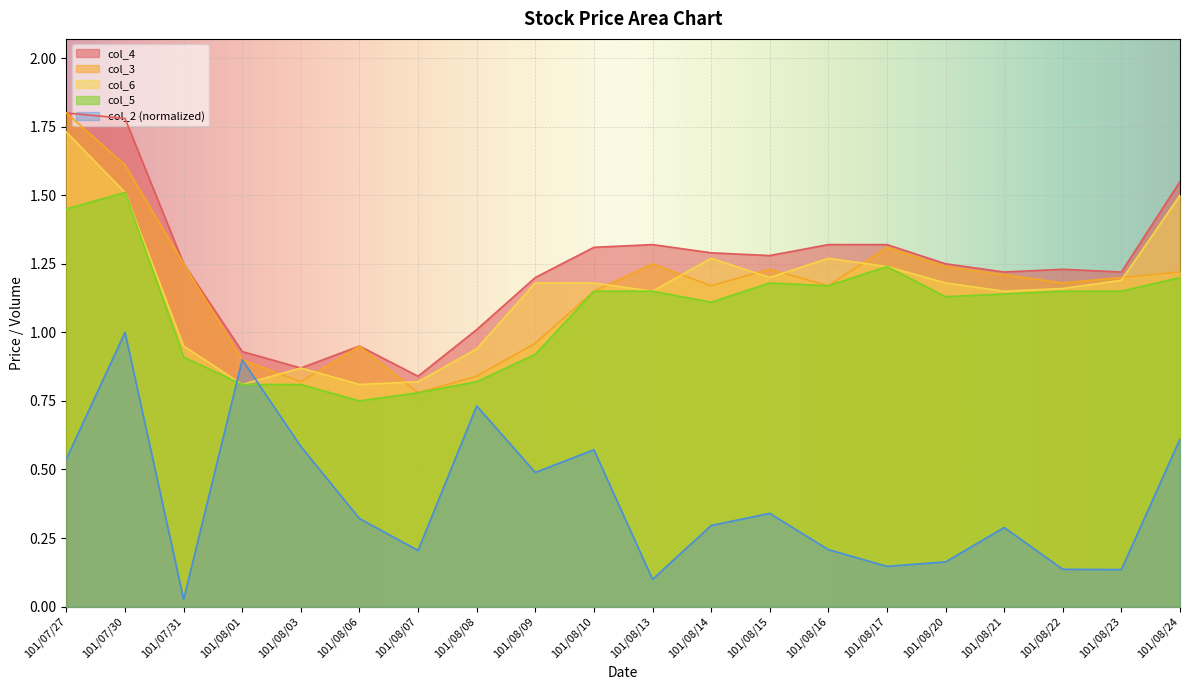

How many intersections are there between col_2 and col_5?

2